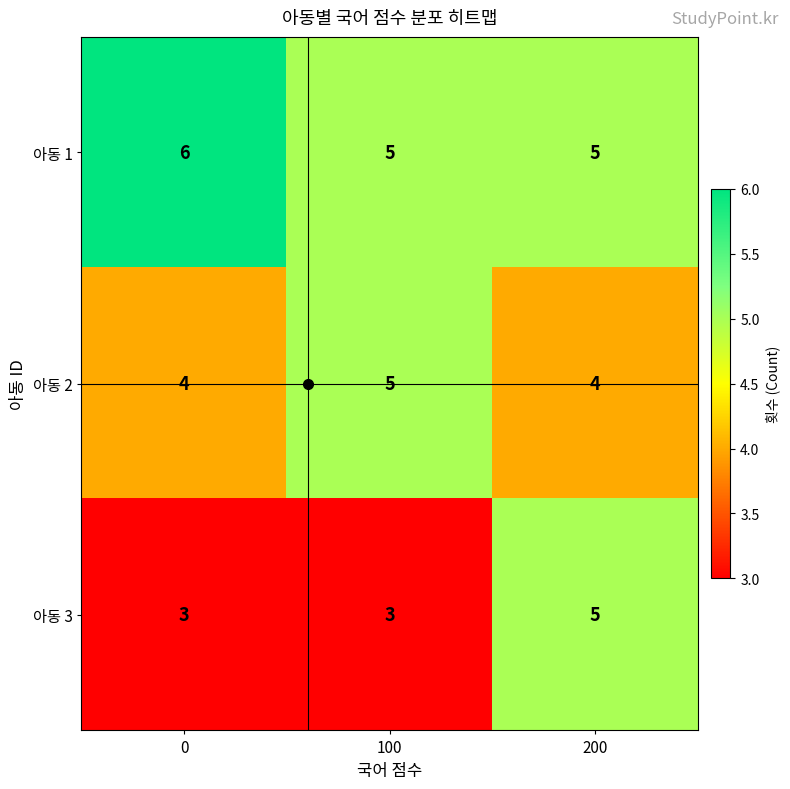

How many distinct data groups are displayed?

3